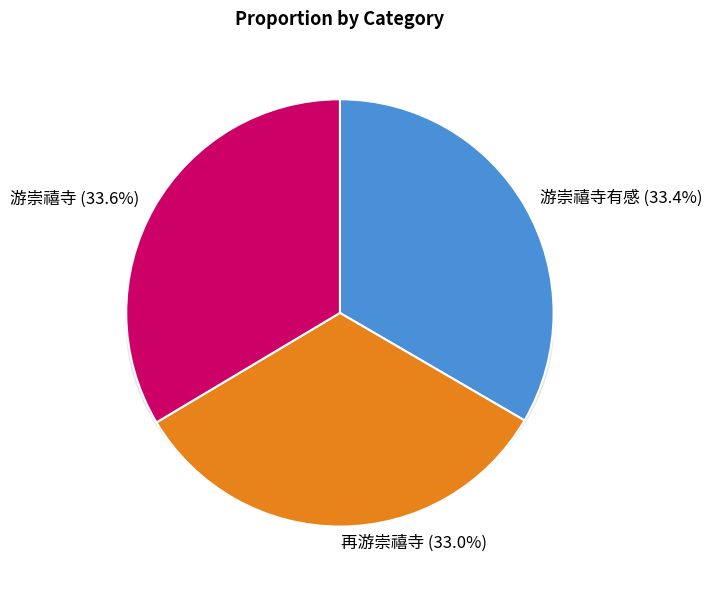

What percentage is NOT represented by 游崇禧寺?

66.4%